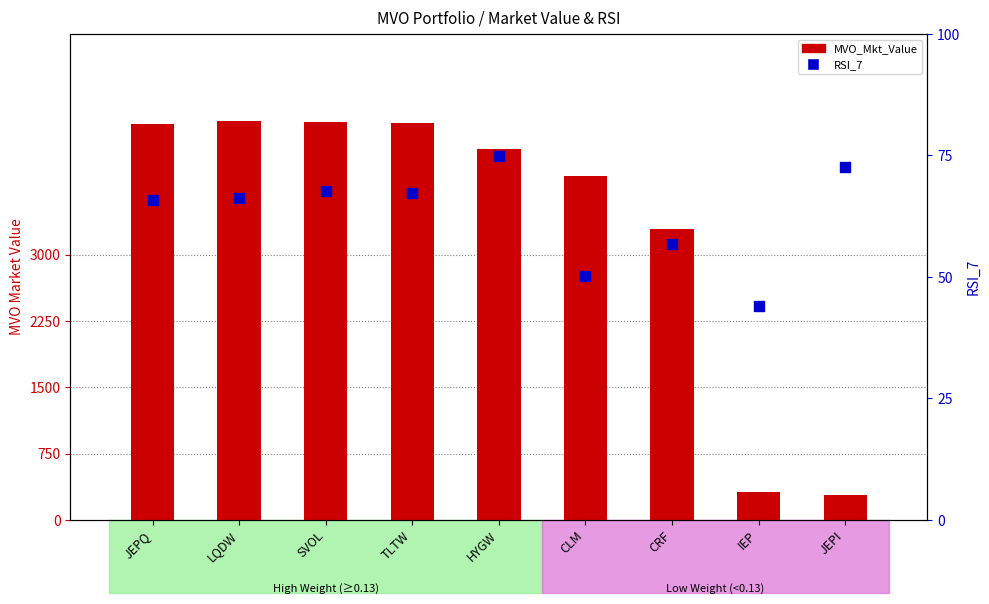

Which series has the largest Y range (max minus min)?

MVO_Mkt_Value